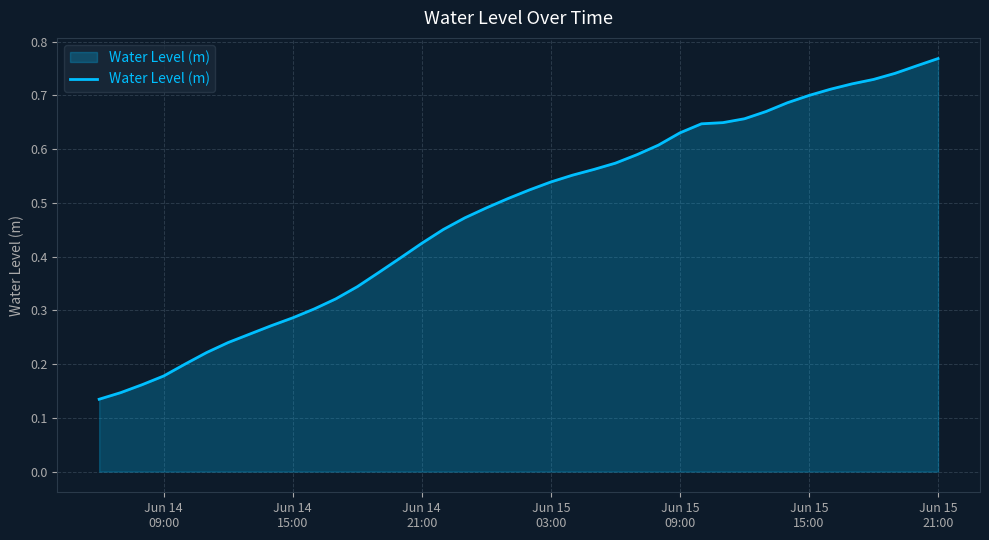

Does the chart have visible grid lines?

Yes